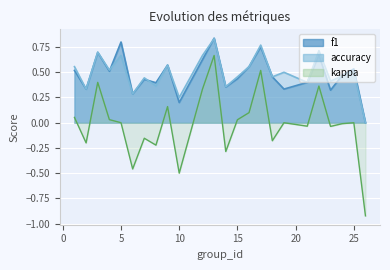

True or false: accuracy and kappa intersect in this chart.

False